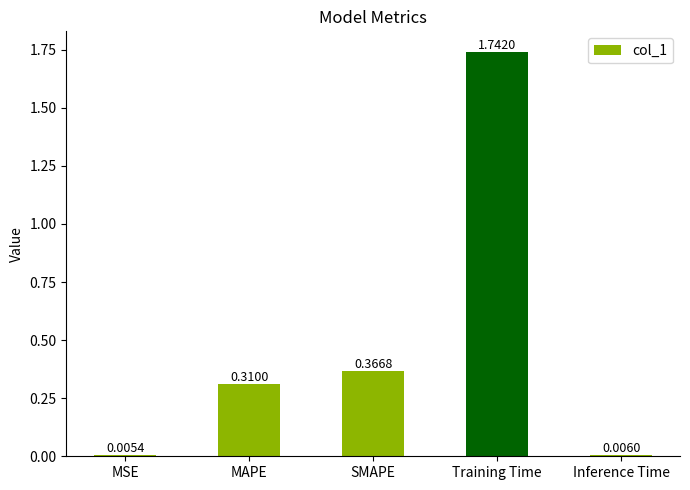

What is the sum of all values?

2.4